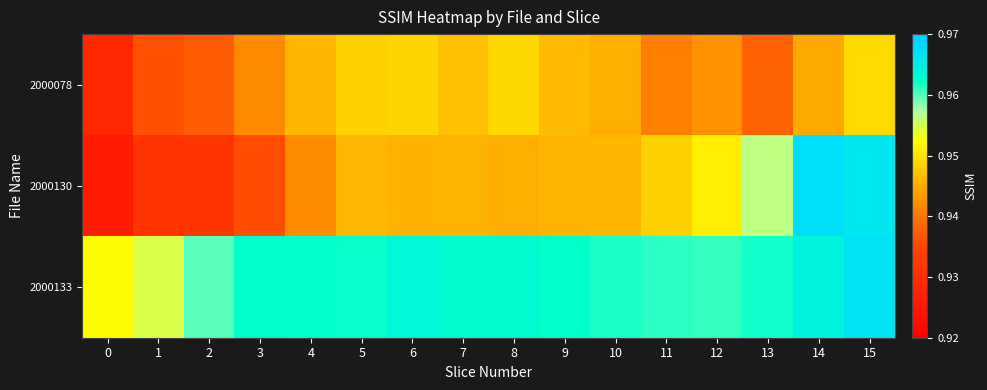

Reading right to left, list all the values displayed in this chart.

2000078: 15=0.9	14=0.9	13=0.9	12=0.9	11=0.9	10=0.9	9=0.9	8=0.9	7=0.9	6=0.9	5=0.9	4=0.9	3=0.9	2=0.9	1=0.9	0=0.9
2000130: 15=1.0	14=1.0	13=1.0	12=1.0	11=0.9	10=0.9	9=0.9	8=0.9	7=0.9	6=0.9	5=0.9	4=0.9	3=0.9	2=0.9	1=0.9	0=0.9
2000133: 15=1.0	14=1.0	13=1.0	12=1.0	11=1.0	10=1.0	9=1.0	8=1.0	7=1.0	6=1.0	5=1.0	4=1.0	3=1.0	2=1.0	1=1.0	0=1.0